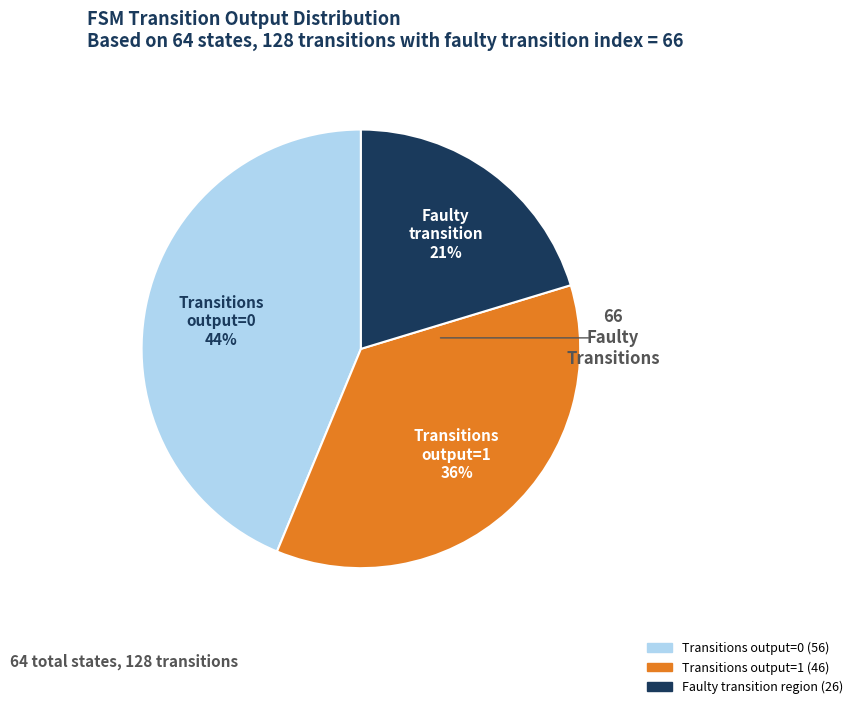

The State 0 (input a) slice represents 34% of the pie. True or false?

False